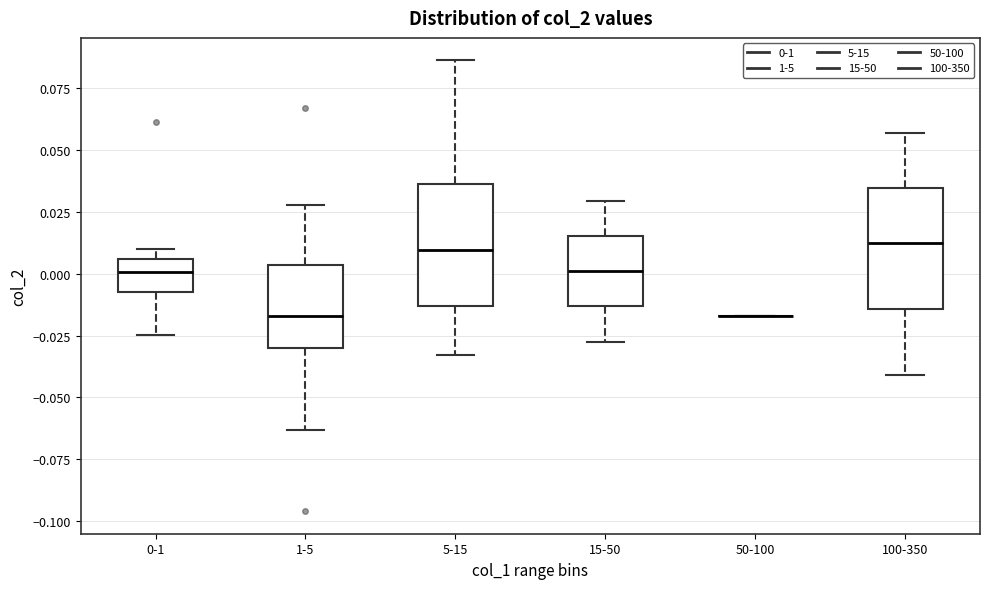

Reading left to right, transcribe this box plot: for each box, give where its median line is, the range the box spans, and where its two whiskers end, as read against the y-axis. The values are not printed on the chart, so give them approximately, as read against the axis.

0-1: median 0.000, box -0.005 to 0.005, whiskers -0.025 to 0.010
1-5: median -0.015, box -0.030 to 0.005, whiskers -0.065 to 0.030
5-15: median 0.010, box -0.015 to 0.035, whiskers -0.035 to 0.085
15-50: median 0.000, box -0.015 to 0.015, whiskers -0.025 to 0.030
50-100: box collapsed to a line at -0.015, whiskers -0.015 to -0.015
100-350: median 0.010, box -0.015 to 0.035, whiskers -0.040 to 0.055